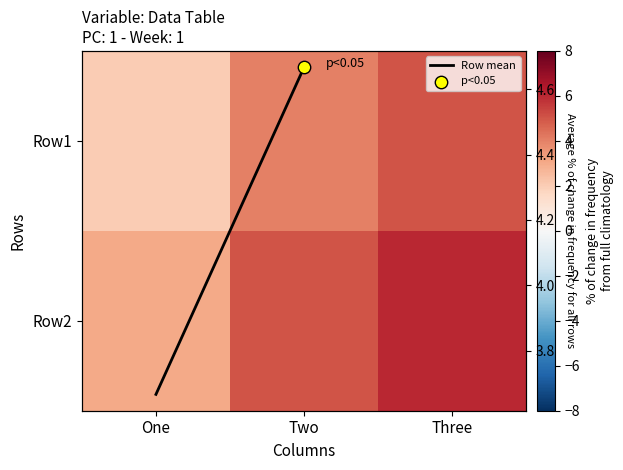

Which series has the largest range (max minus min)?

Row1